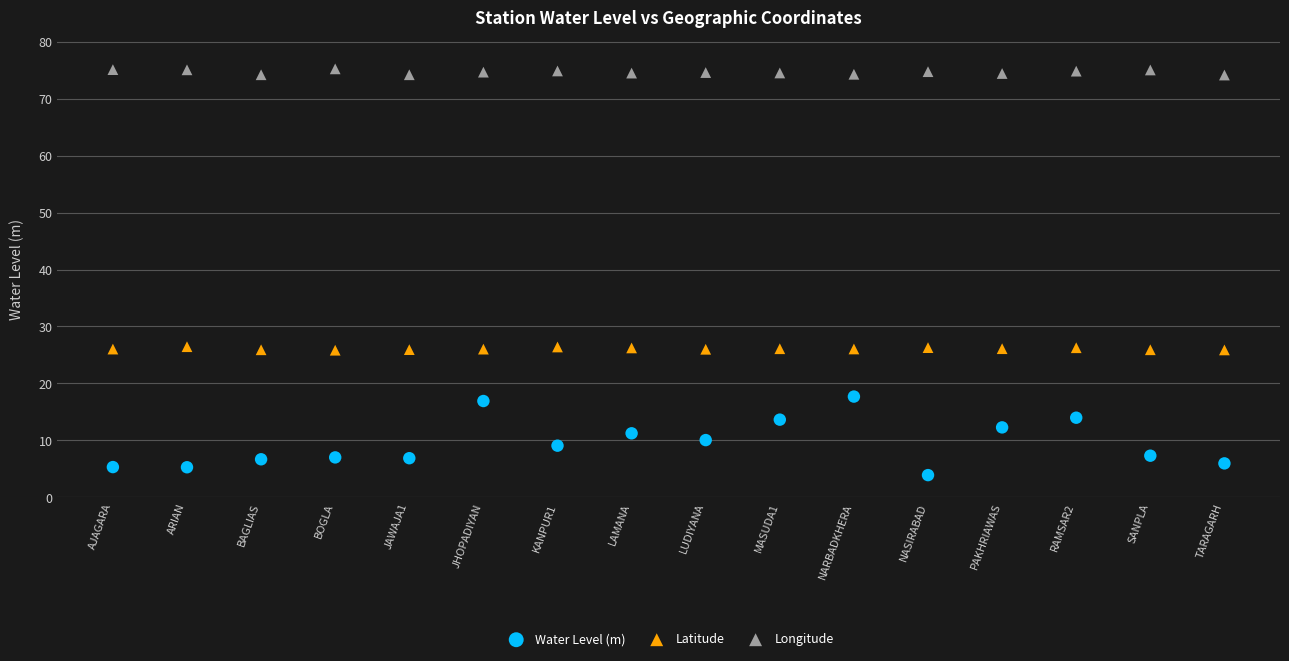

Which series has the widest spread of Y values?

Water Level (m)